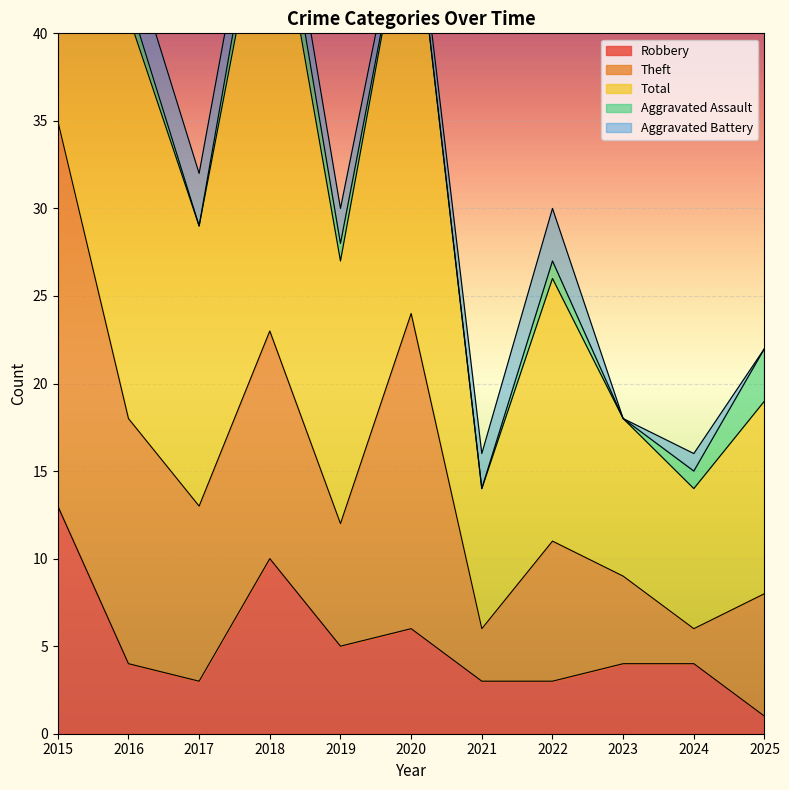

What is the difference between the highest and lowest values at 2015?

36